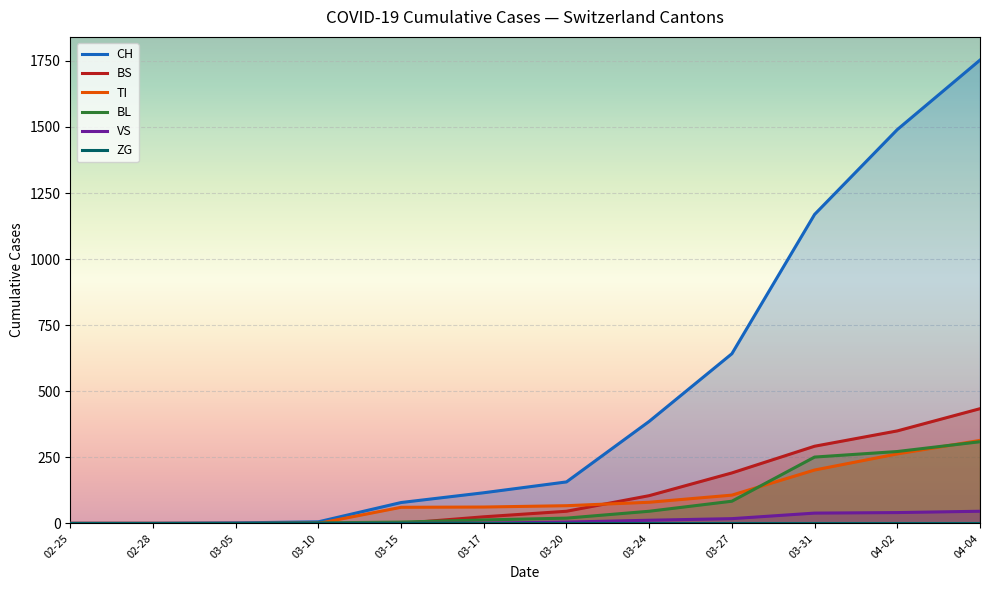

How many positive values does the BL series have?

9